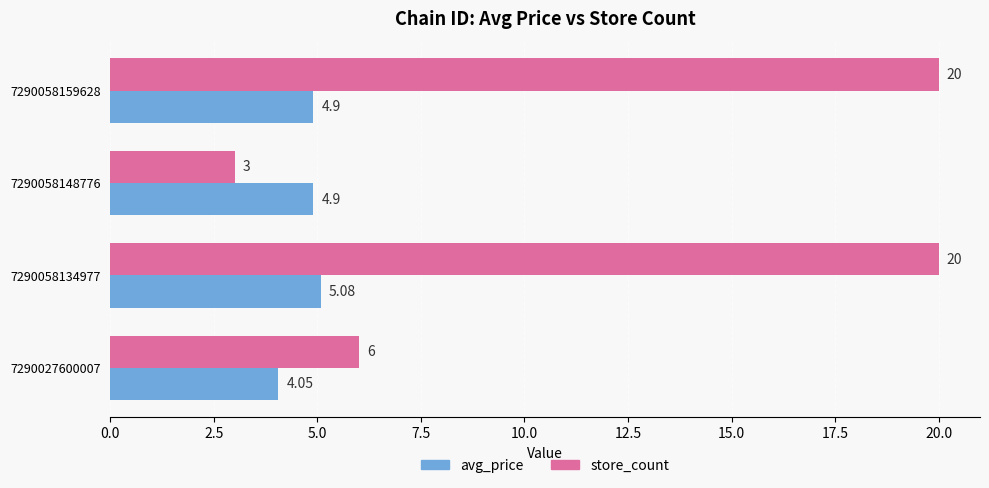

What is the average value of the avg_price series?

4.7